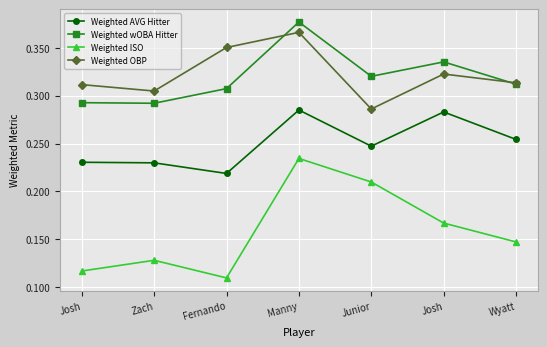

What is the difference between the maximum and minimum values in the Weighted AVG Hitter series?

0.1